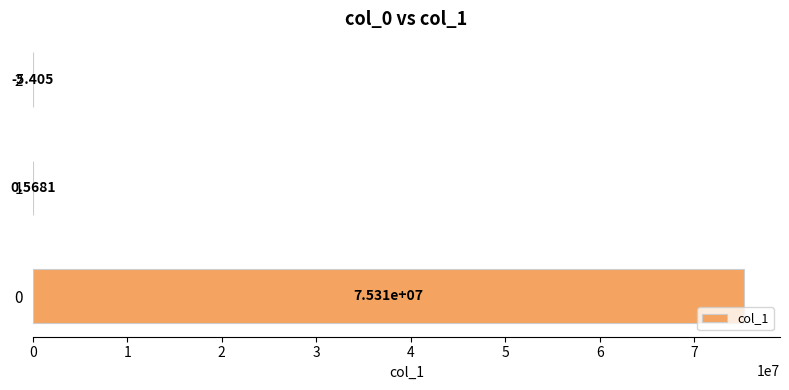

How many data points does each series have?

3